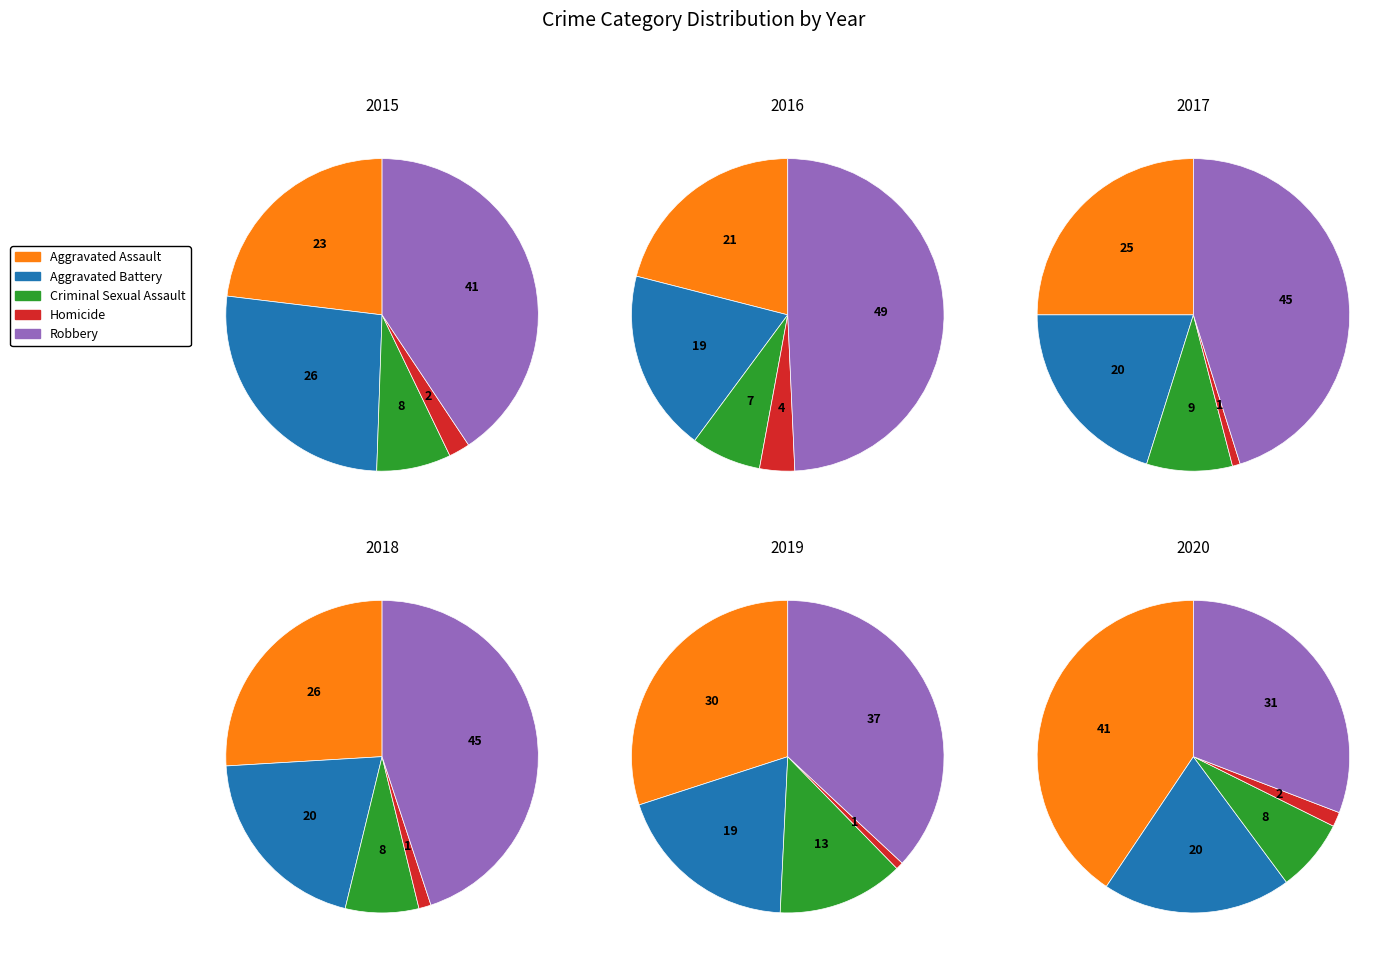

Is it true that Robbery is 41% of the pie?

True